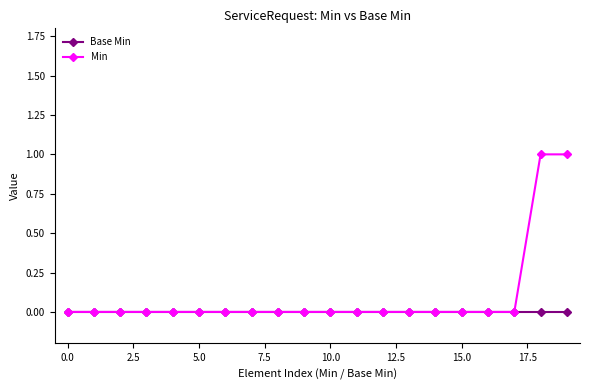

How many categories are shown in the chart?

20